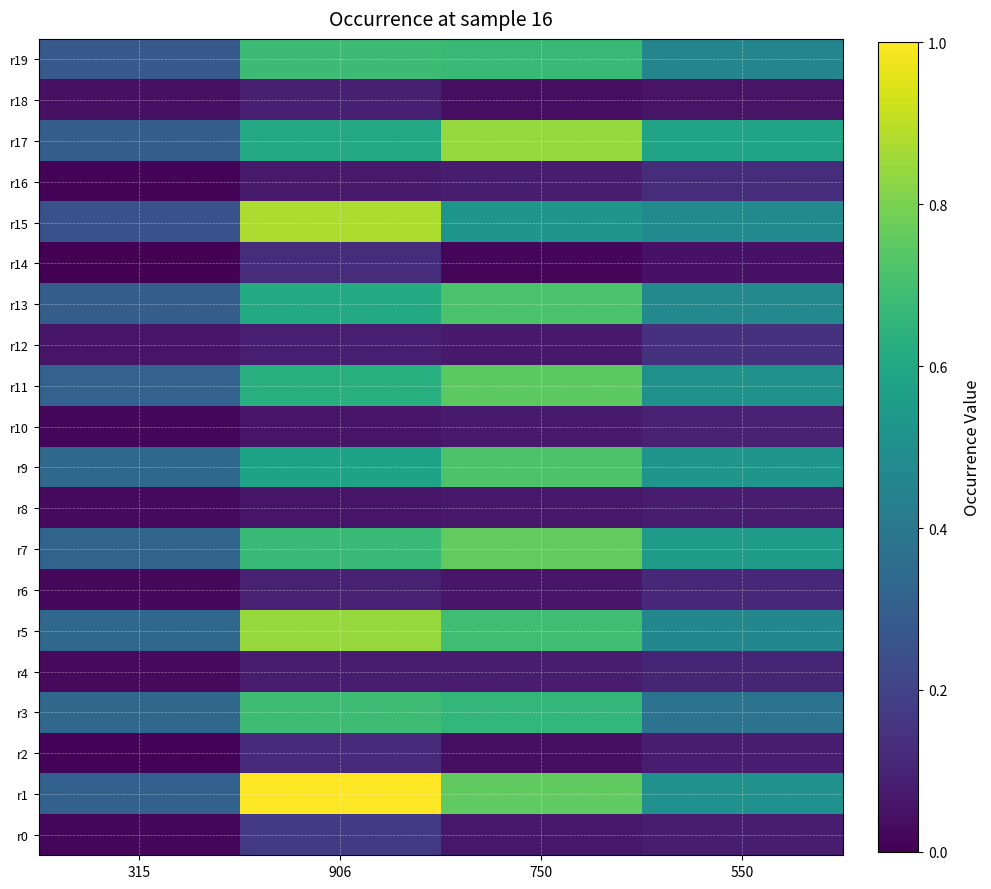

Reading left to right, transcribe all the data shown in this chart.

r0: 315=0.0	906=0.2	750=0.1	550=0.1
r1: 315=0.3	906=1.0	750=0.8	550=0.5
r2: 315=0.0	906=0.1	750=0.0	550=0.1
r3: 315=0.3	906=0.7	750=0.7	550=0.4
r4: 315=0.0	906=0.1	750=0.1	550=0.1
r5: 315=0.3	906=0.8	750=0.7	550=0.5
r6: 315=0.0	906=0.1	750=0.1	550=0.1
r7: 315=0.3	906=0.7	750=0.8	550=0.6
r8: 315=0.0	906=0.1	750=0.1	550=0.1
r9: 315=0.3	906=0.6	750=0.7	550=0.5
r10: 315=0.0	906=0.1	750=0.1	550=0.1
r11: 315=0.3	906=0.6	750=0.7	550=0.5
r12: 315=0.1	906=0.1	750=0.1	550=0.1
r13: 315=0.3	906=0.6	750=0.7	550=0.5
r14: 315=0.0	906=0.1	750=0.0	550=0.1
r15: 315=0.3	906=0.9	750=0.5	550=0.5
r16: 315=0.0	906=0.1	750=0.1	550=0.1
r17: 315=0.3	906=0.6	750=0.8	550=0.6
r18: 315=0.0	906=0.1	750=0.0	550=0.1
r19: 315=0.3	906=0.7	750=0.7	550=0.5